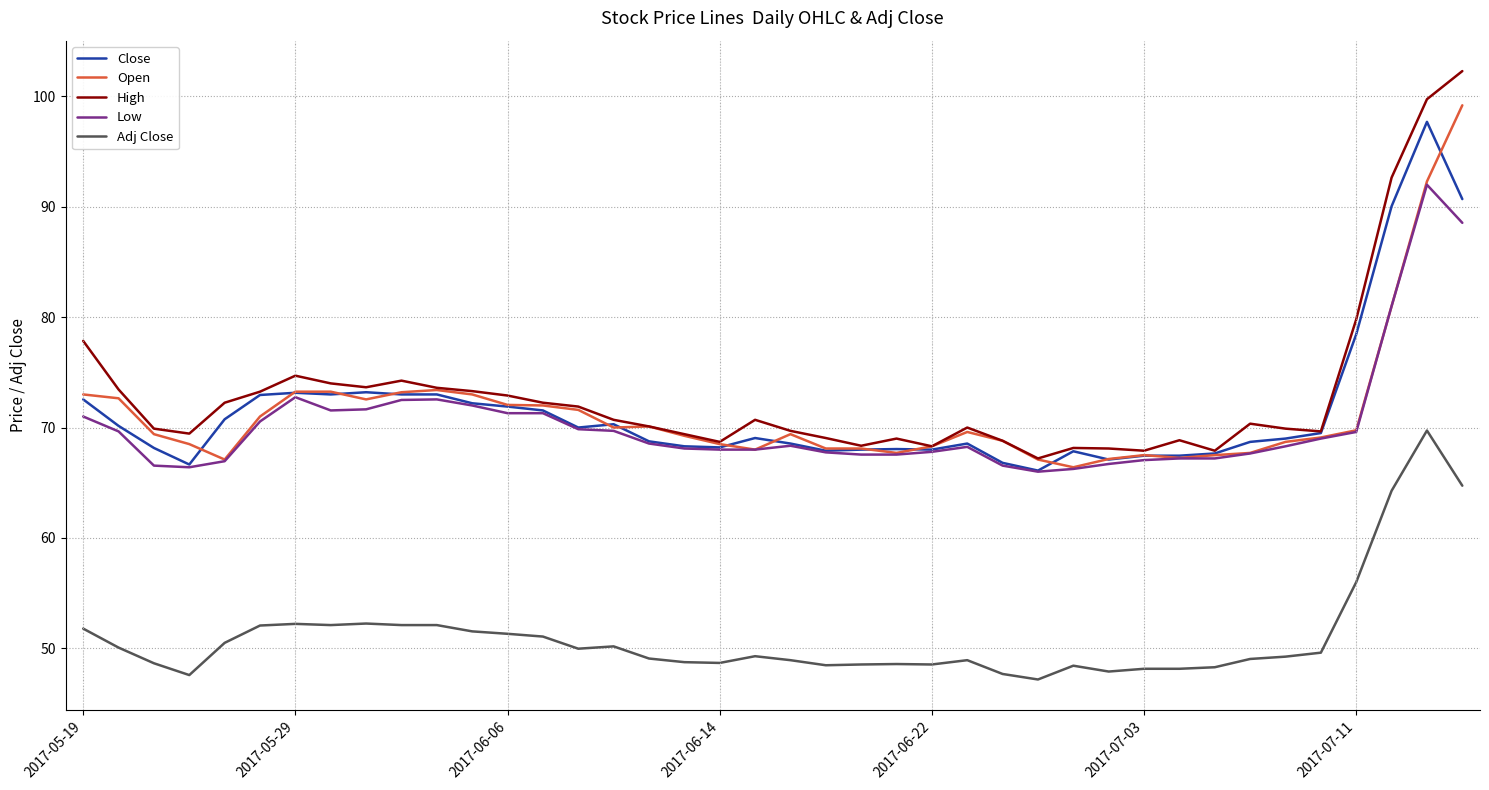

True or false: Adj Close and Close cross at least once.

False